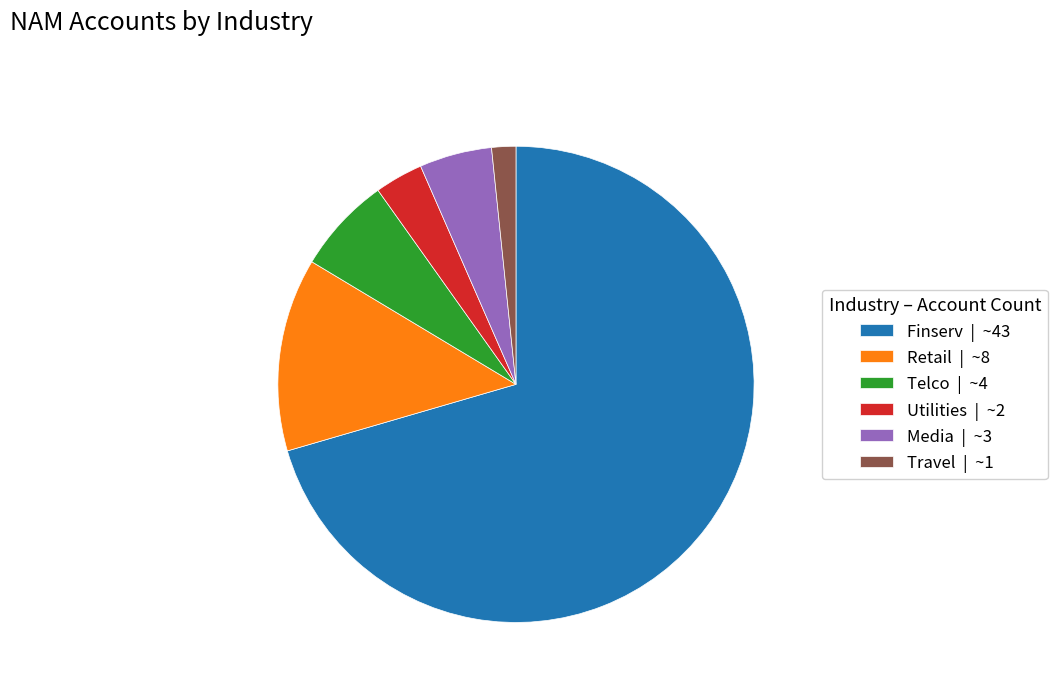

True or false: Finserv | ~43 accounts for 61% of the total.

False